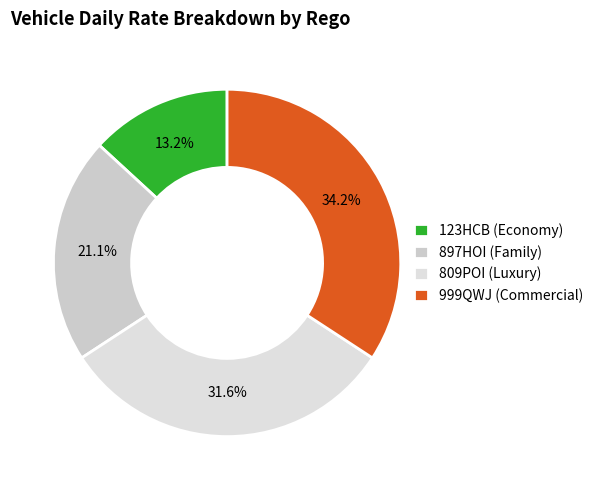

To the nearest percent, what portion does 809POI represent?

32%